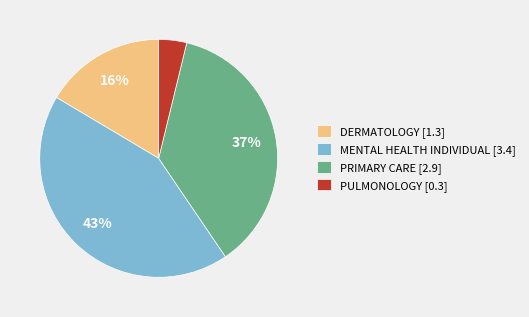

Rank the categories by value from lowest to highest.

PULMONOLOGY [0.3], DERMATOLOGY [1.3], PRIMARY CARE [2.9], MENTAL HEALTH INDIVIDUAL [3.4]